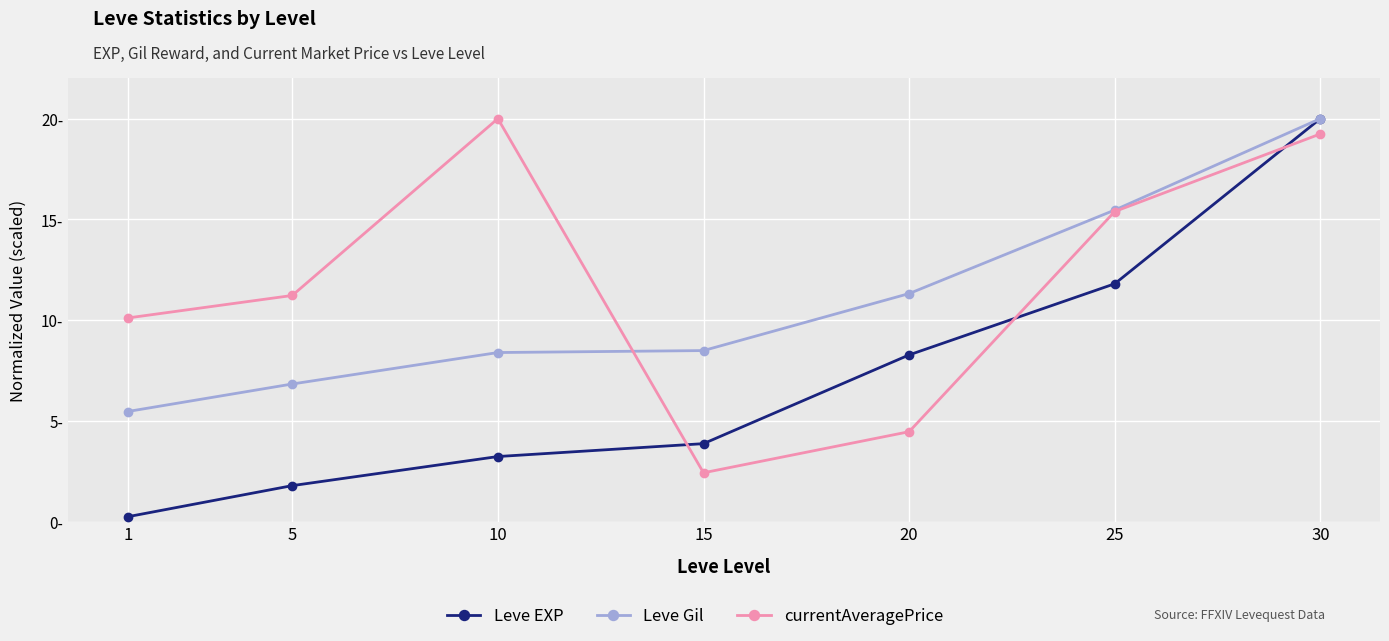

Is this an area chart (filled region under the line)?

No